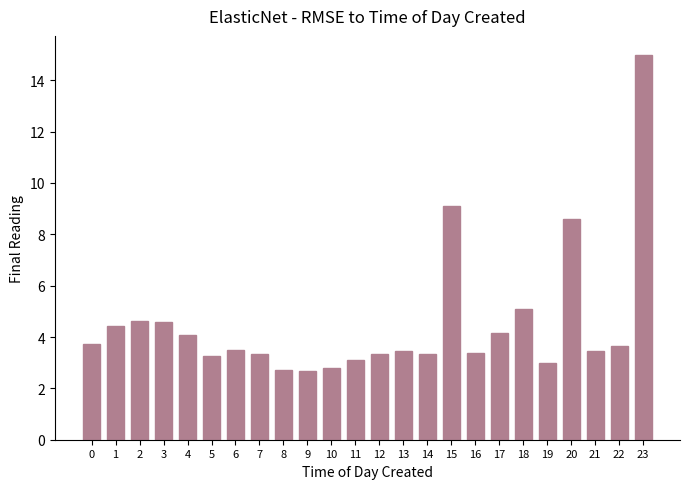

What is the difference between the second highest and minimum values?

6.4